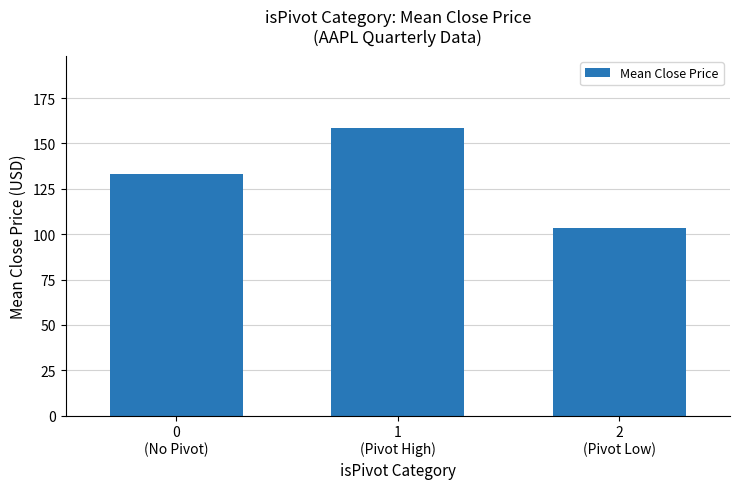

What is the sum of the values at 2
(Pivot Low) and 0
(No Pivot)?

236.8